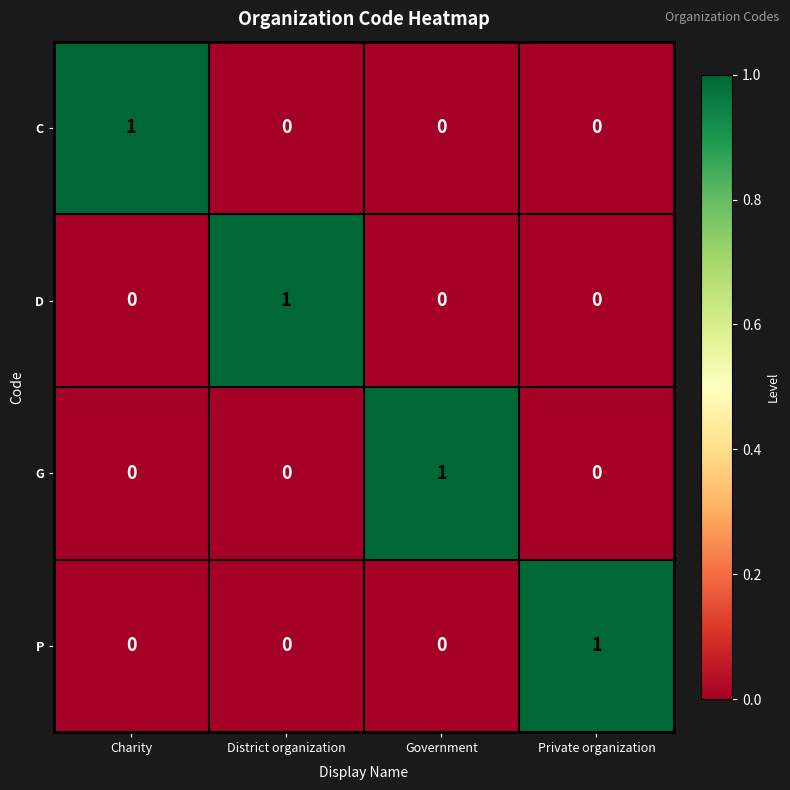

At how many categories does at least one series exceed 0?

4